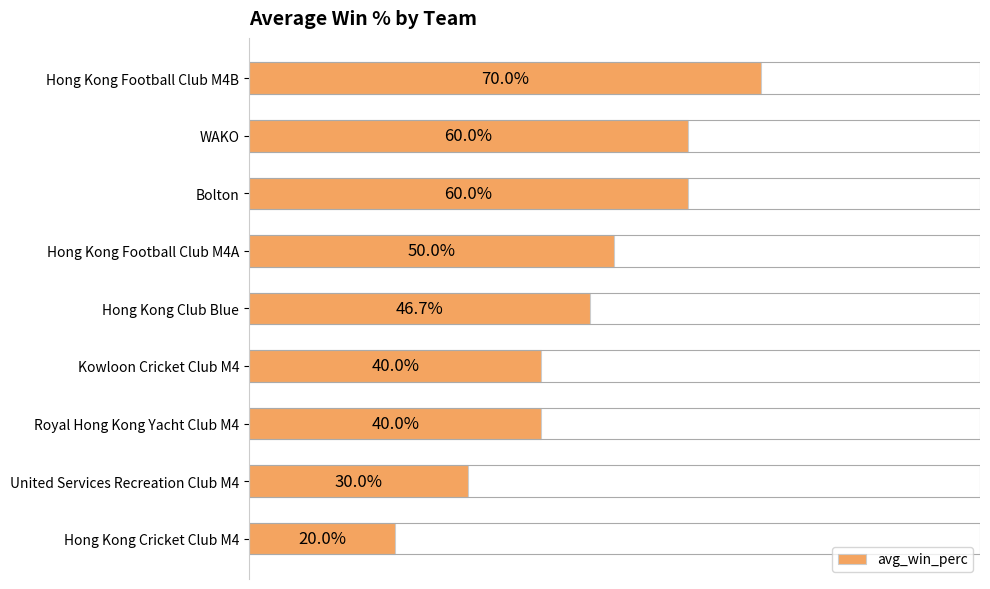

Between Hong Kong Club Blue and Kowloon Cricket Club M4, which is larger?

Hong Kong Club Blue